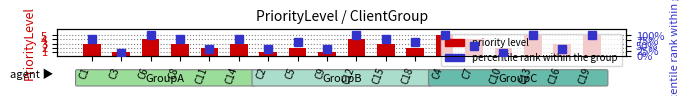

What are all the series names shown in the legend?

priority level, percentile rank within the group